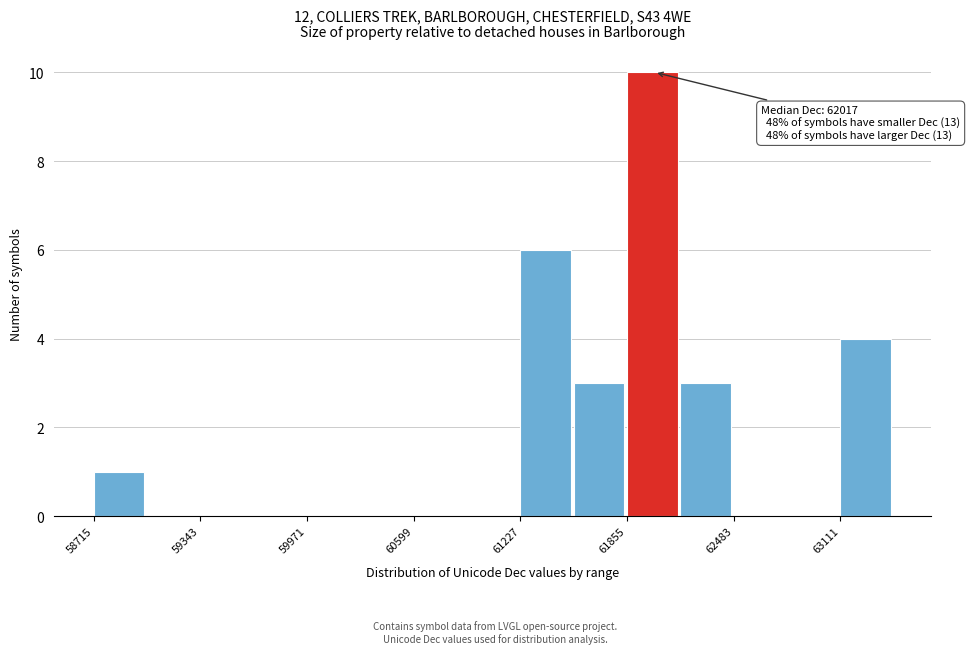

Around what value on the x-axis is the tallest bar? Give the approximate position of its centre, as read against the axis.

62000